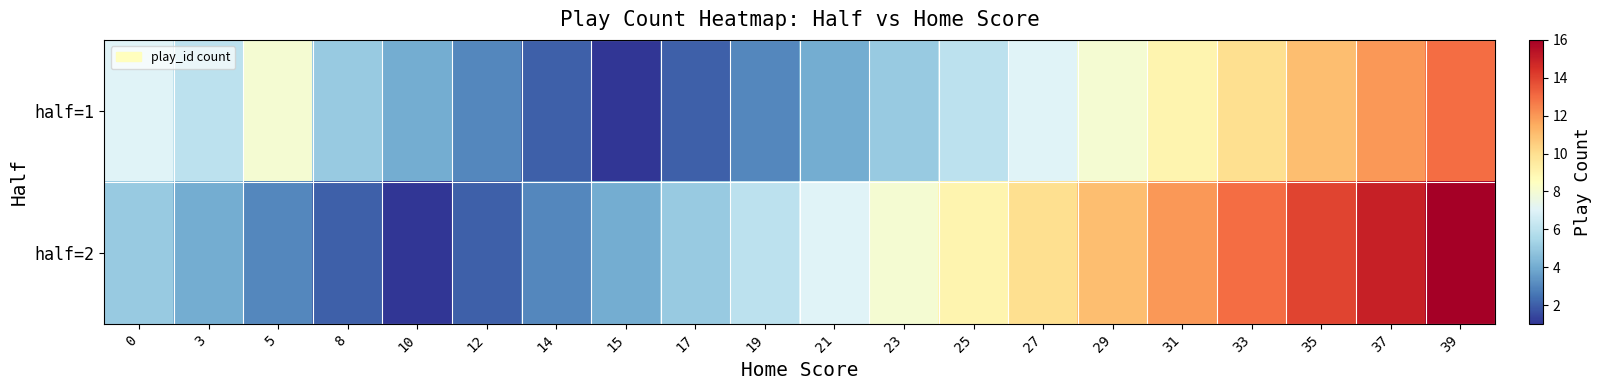

At how many categories does at least one series exceed 14?

2